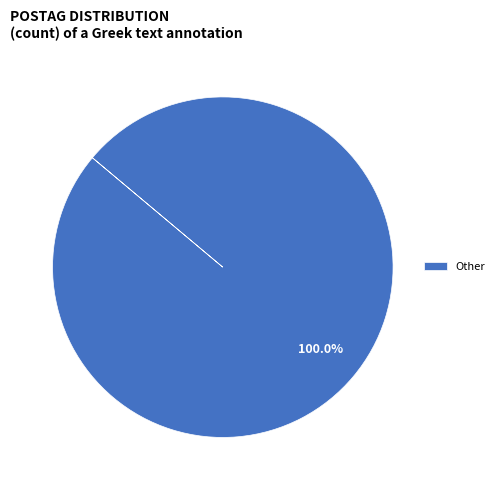

Rank the categories by value from lowest to highest.

Other